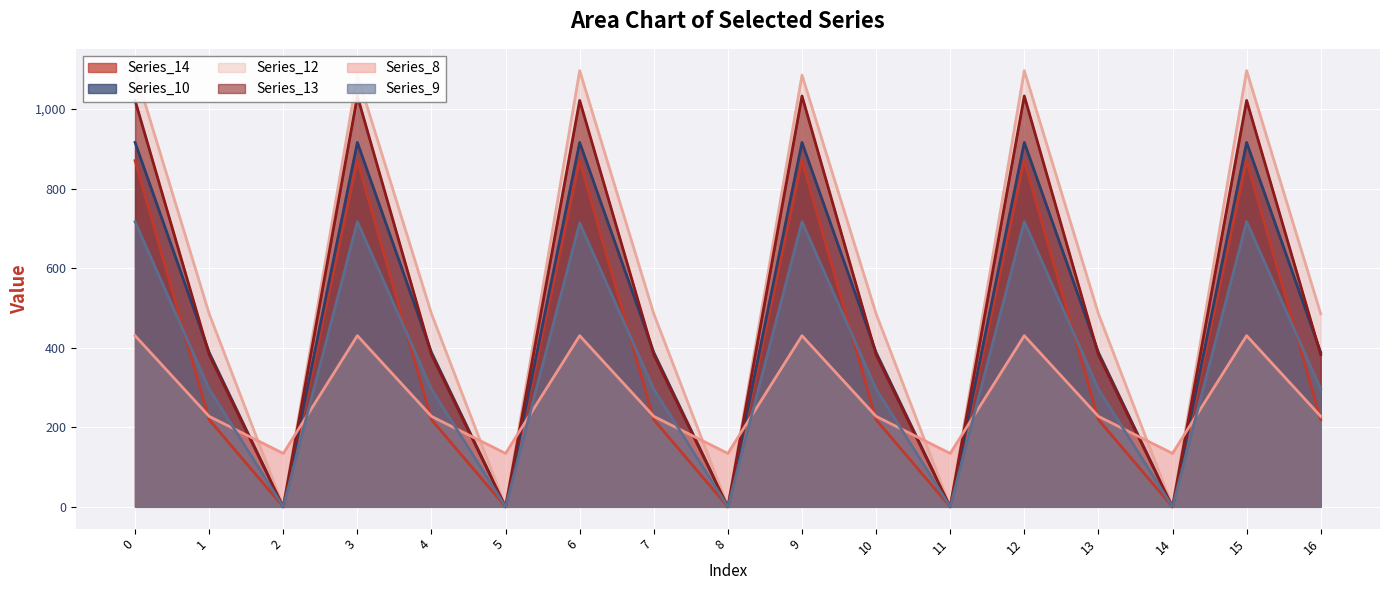

What is the sum of the Series_12 values at 6 and 5?

1096.7